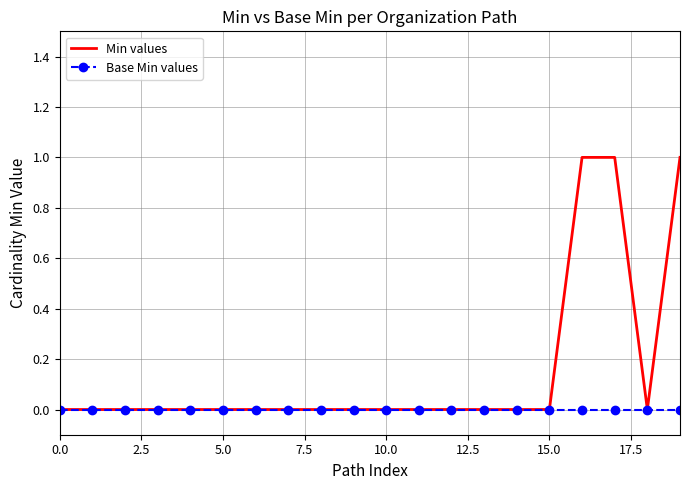

List the series in order of their overall mean, highest first.

Min values, Base Min values